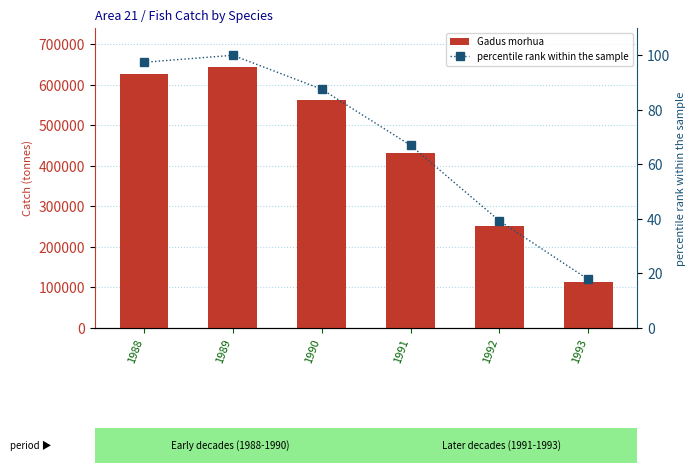

At how many categories does at least one series exceed 239517?

5